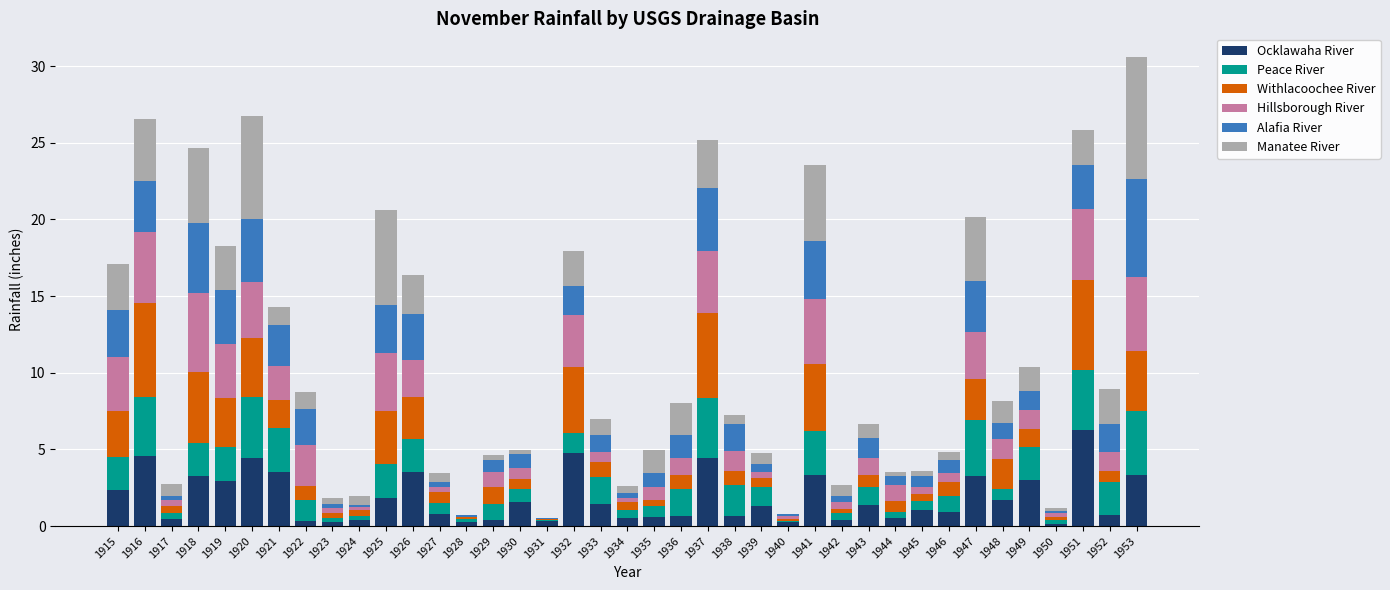

What is the total value across all series at 1951?

25.8